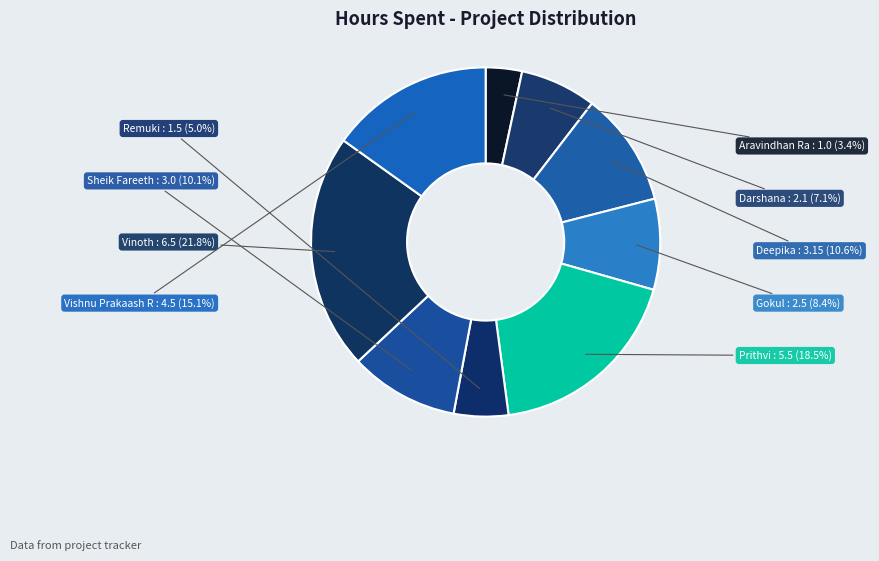

What is the smallest slice in the pie chart?

Aravindhan Ra